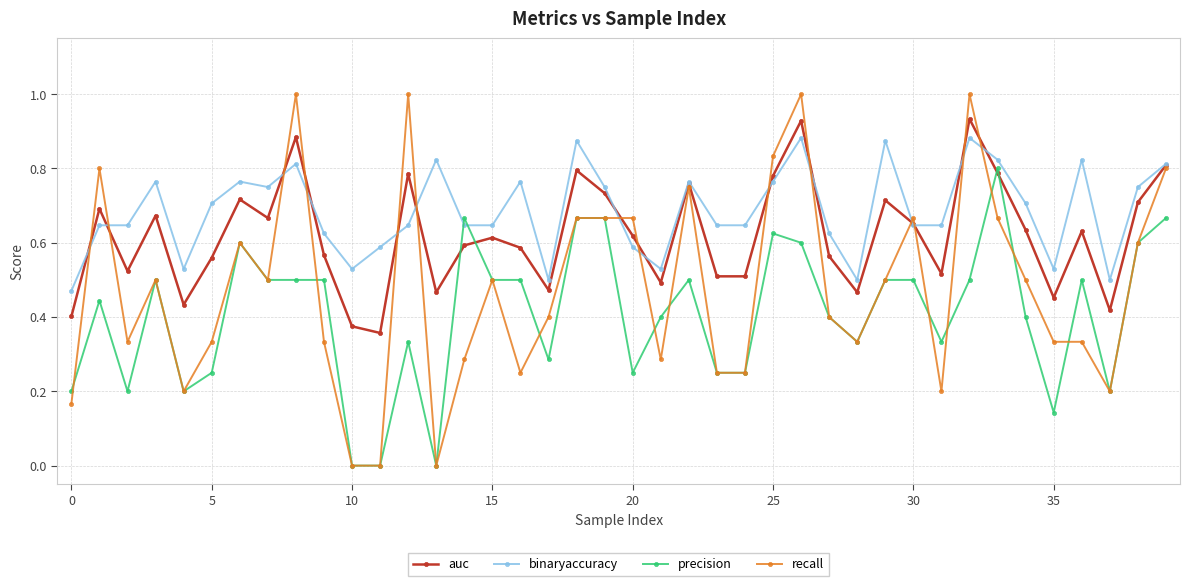

Which series has the widest spread of values?

recall